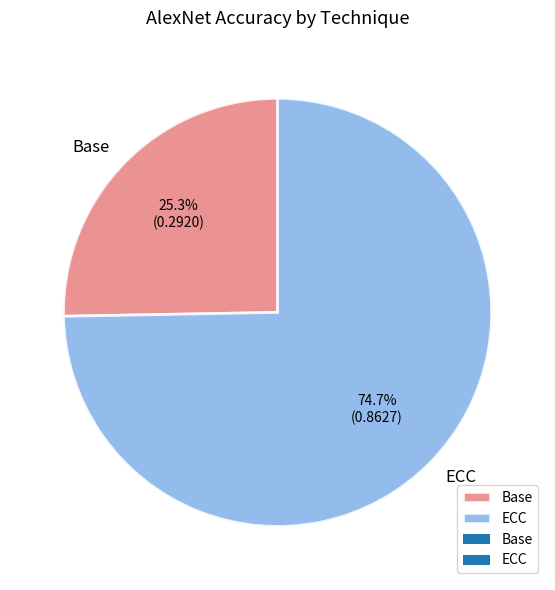

Combined, do ECC and Base account for over 50%?

Yes